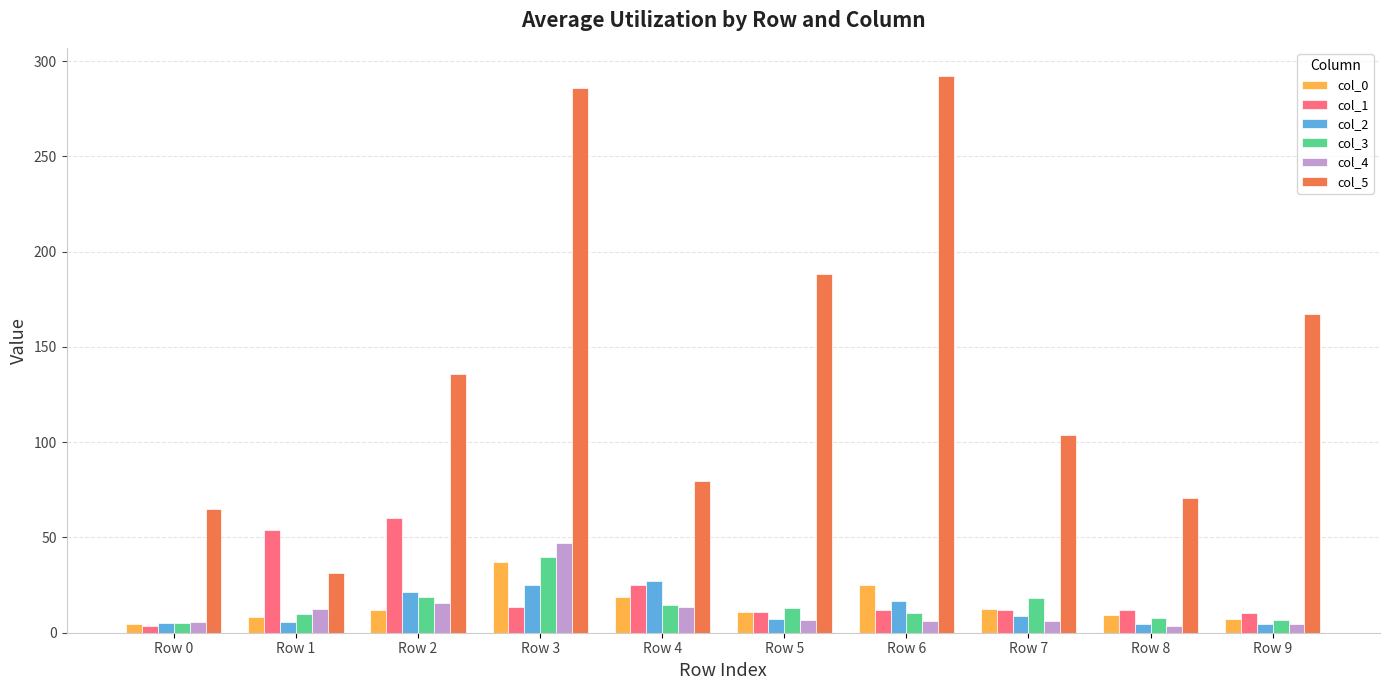

True or false: col_3 has a value of 18.7 at Row 2.

True